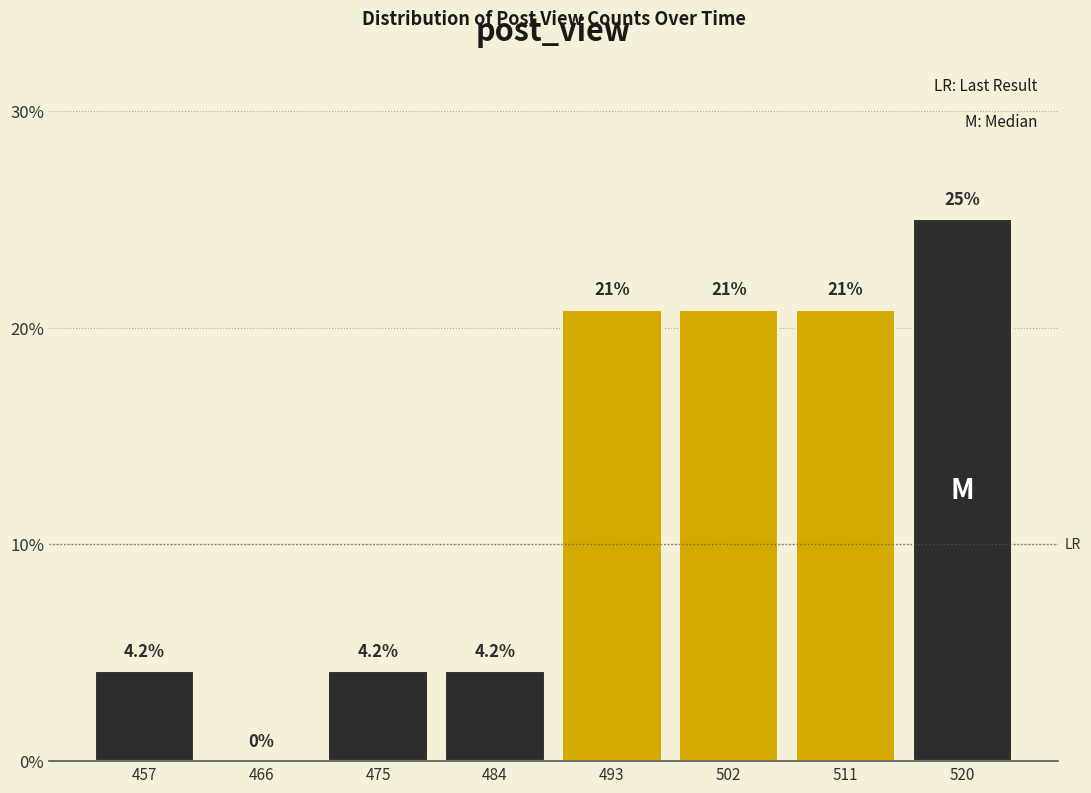

Reading left to right, transcribe all the data shown in this chart.

457=4.2	466=0.0	475=4.2	484=4.2	493=20.8	502=20.8	511=20.8	520=25.0